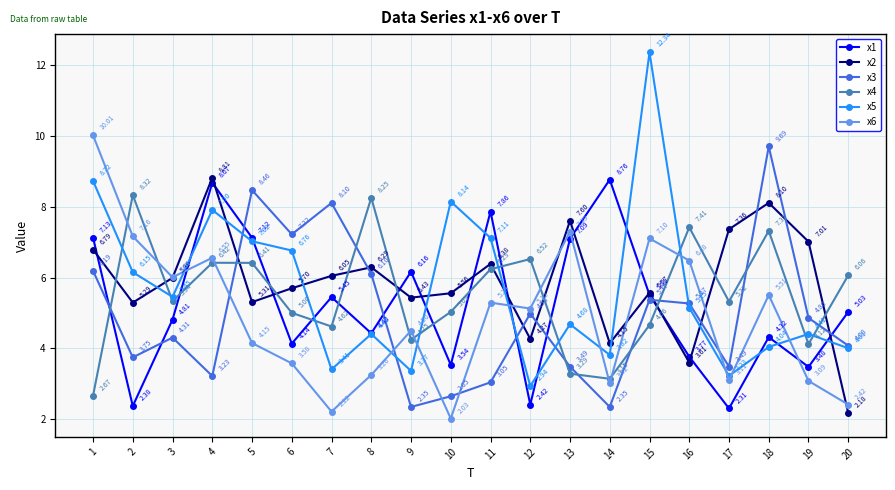

Which category has the lowest value across all series?

10